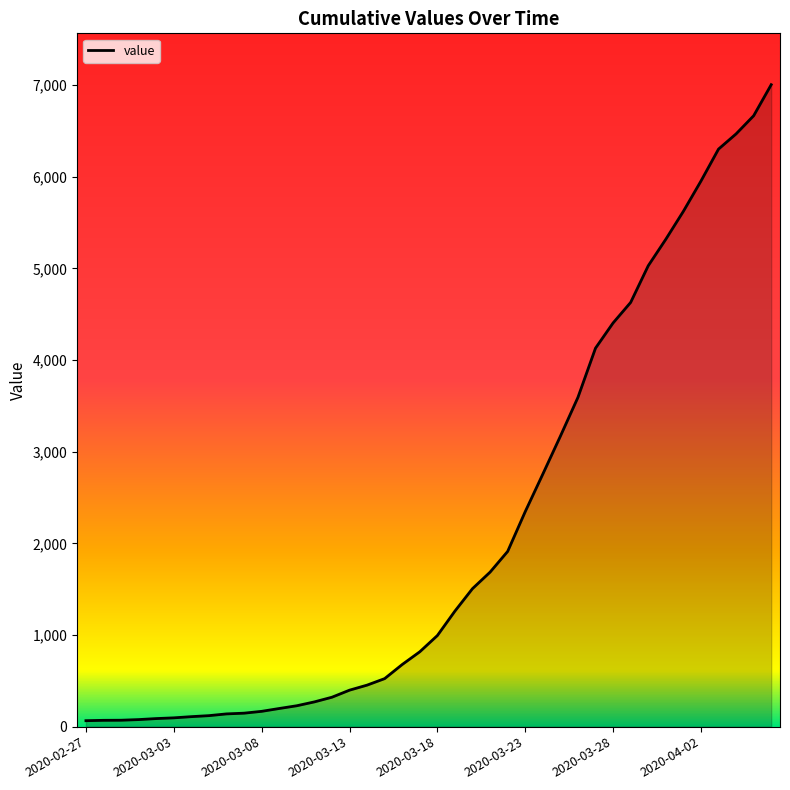

What is the difference between the maximum and minimum values?

6940